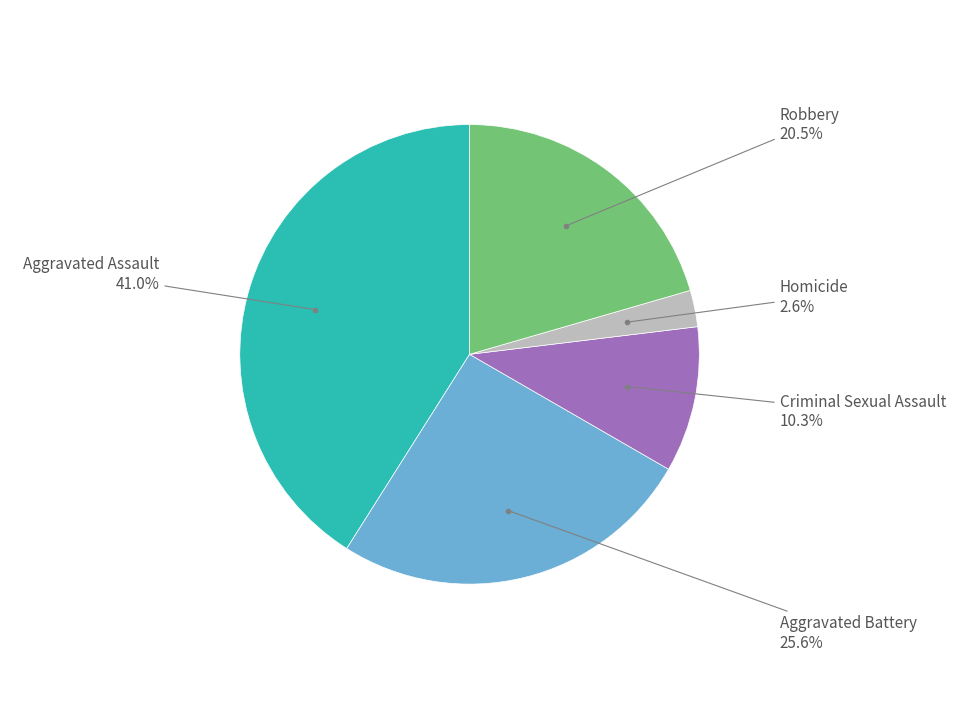

How many segments does this pie chart have?

5